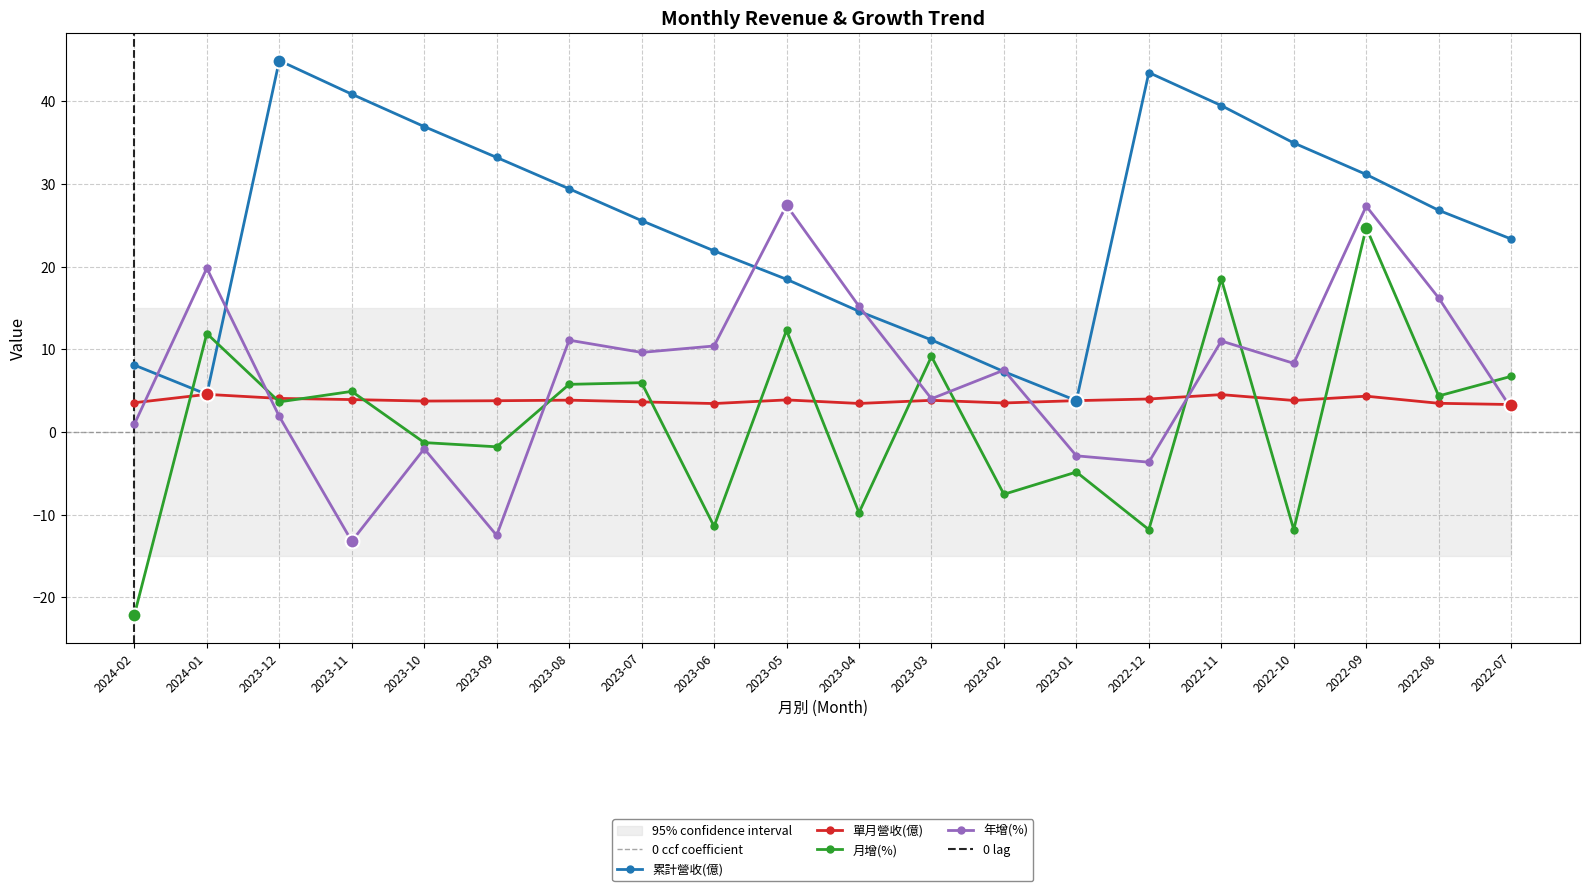

Which series has the widest spread of Y values?

月增(%)